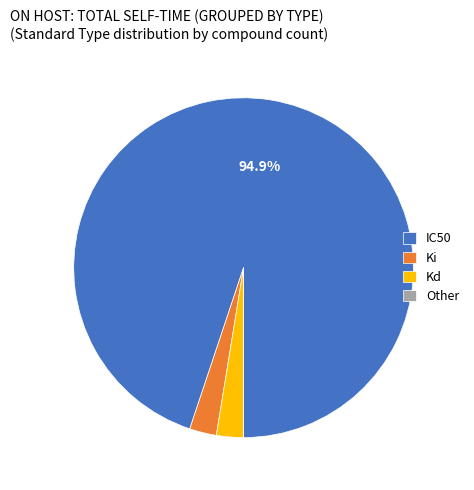

What is the majority slice?

IC50